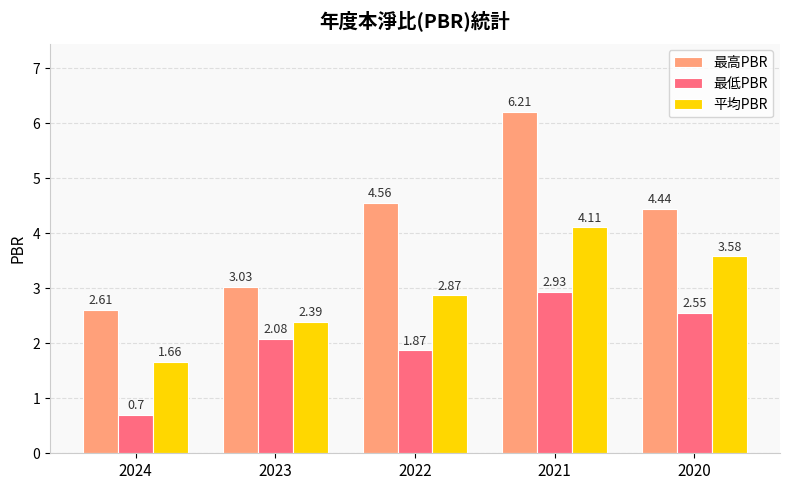

Which series has the largest total across all categories?

最高PBR